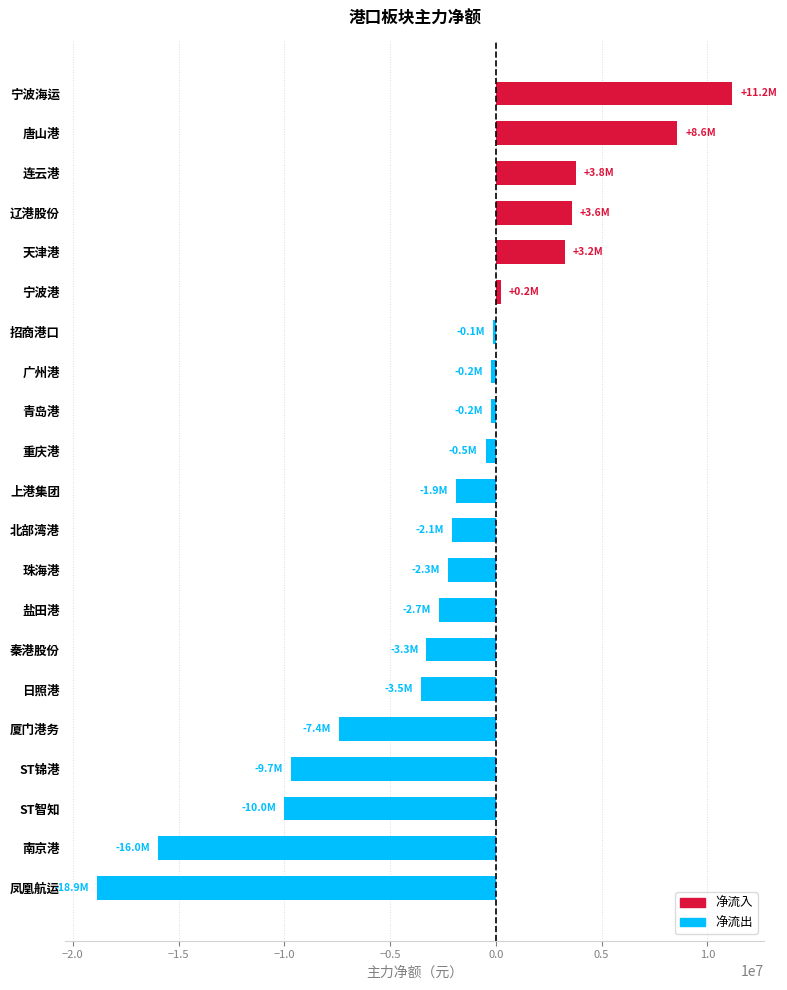

Is it true that the value at 南京港 is -15975735?

True